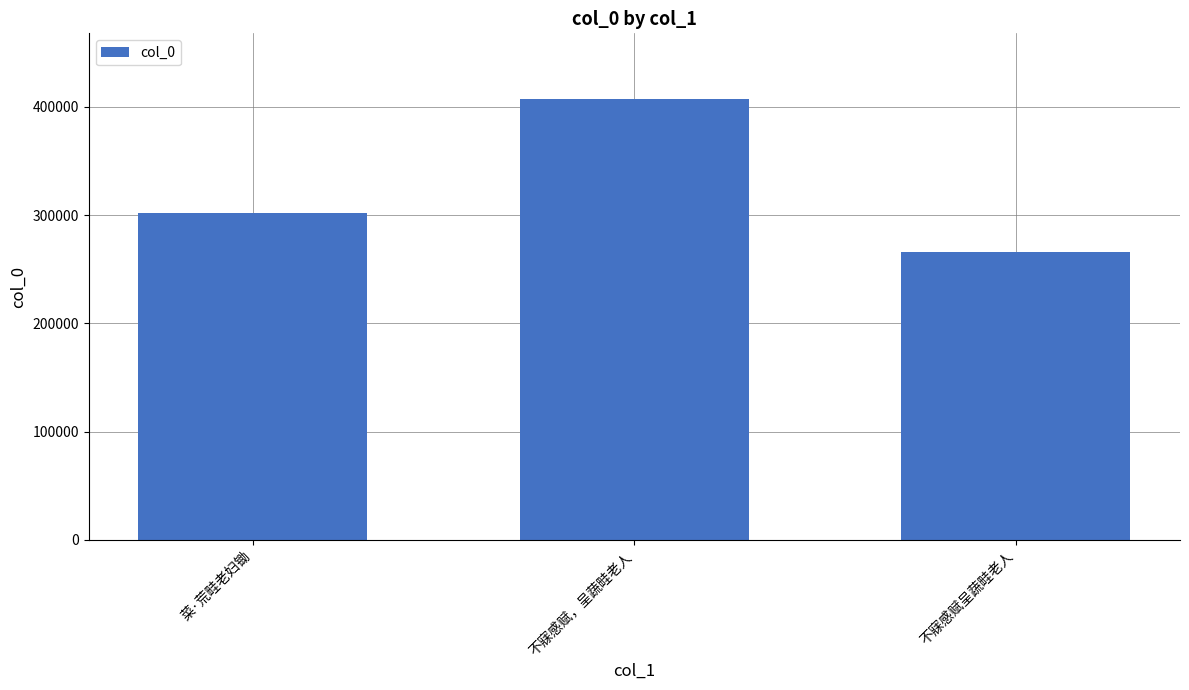

Which label corresponds to the smallest value in the chart?

不寐感赋呈蔬畦老人